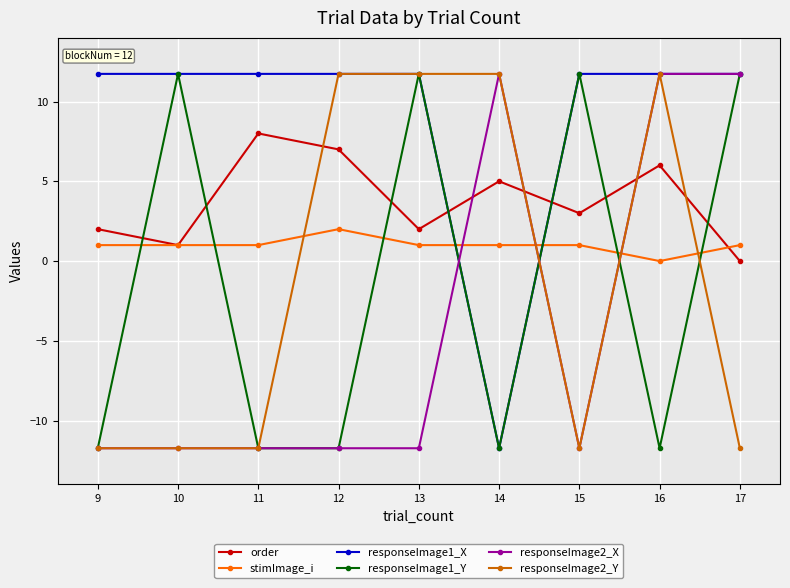

What is the lowest value of the responseImage2_X series?

-11.7